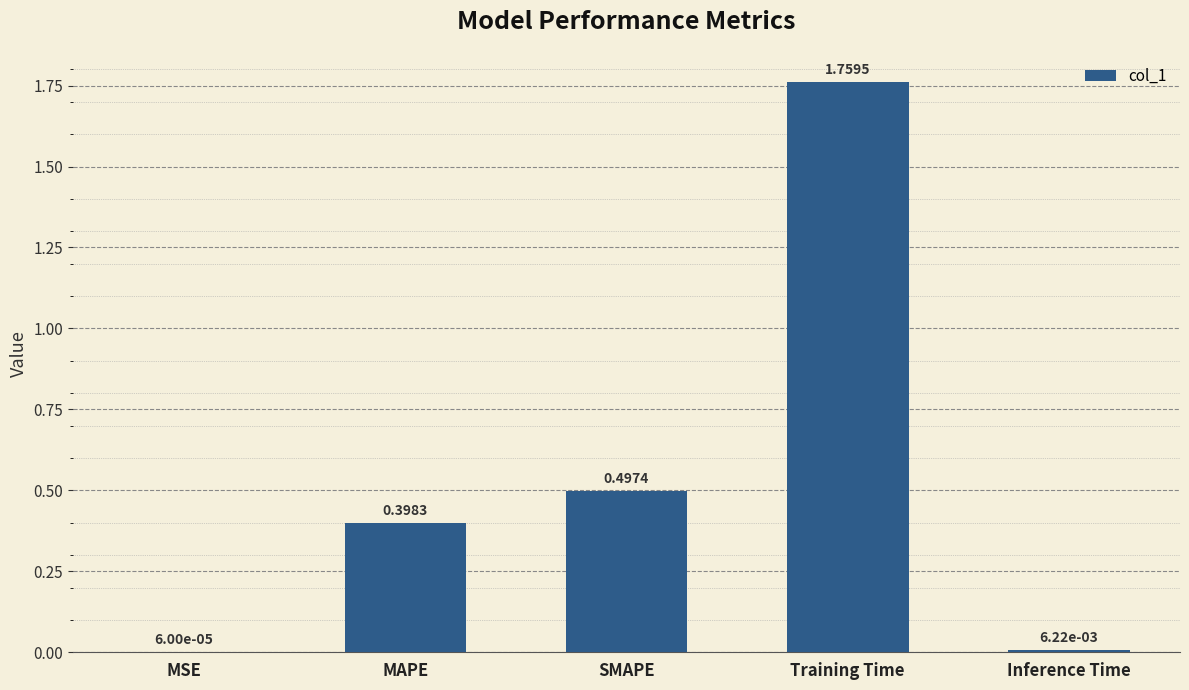

What is the change in value from MAPE to Inference Time?

-0.4